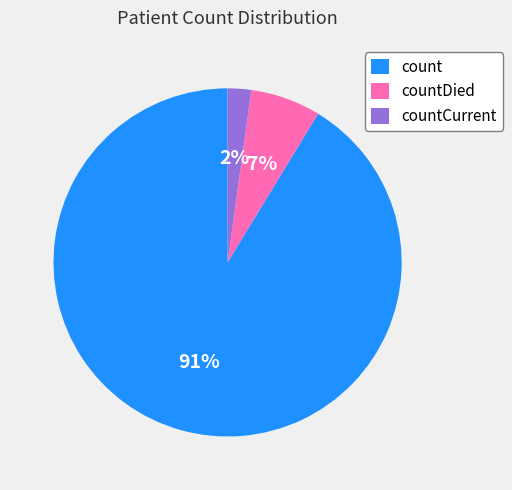

Is the sum of countCurrent and countDied greater than half?

No